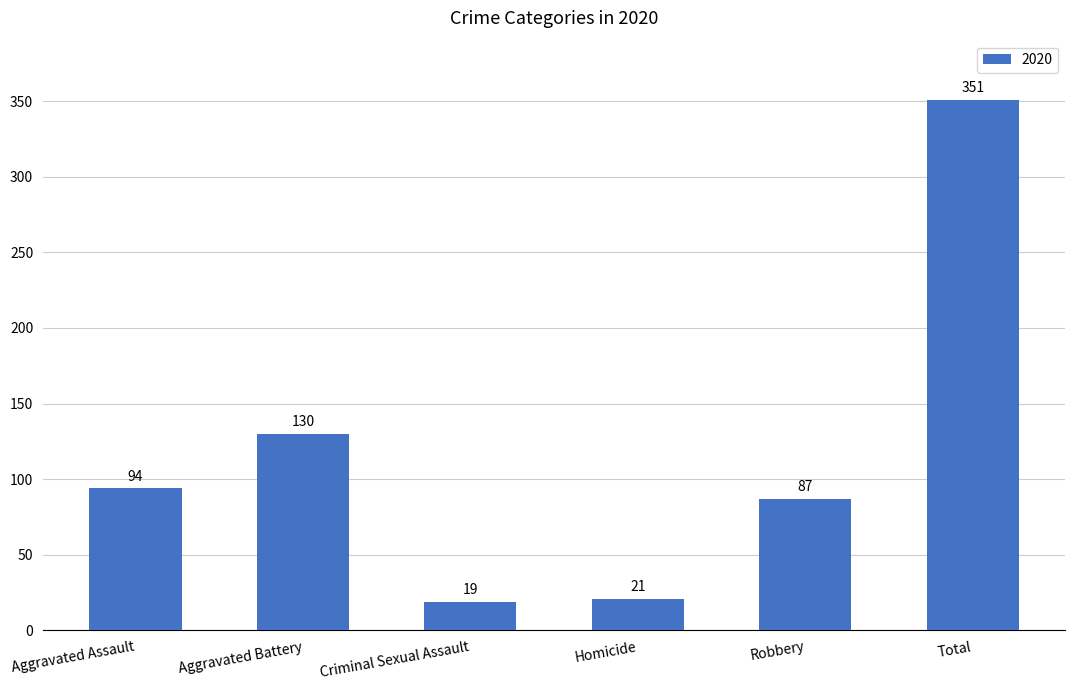

Count the number of data series in this chart.

1